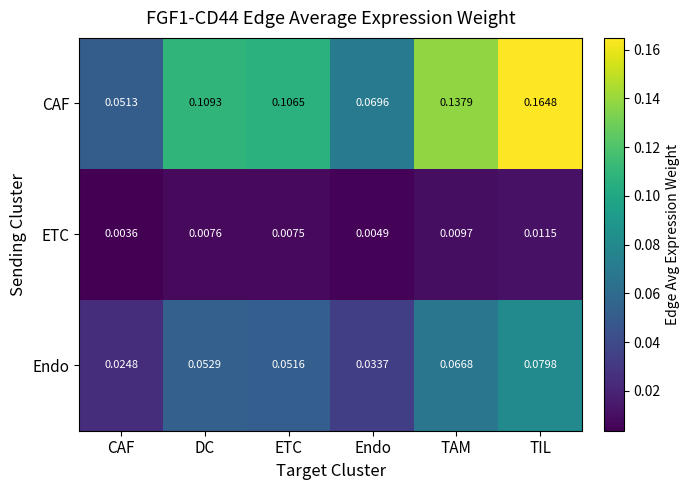

Where is ETC nearest to the value 0?

CAF